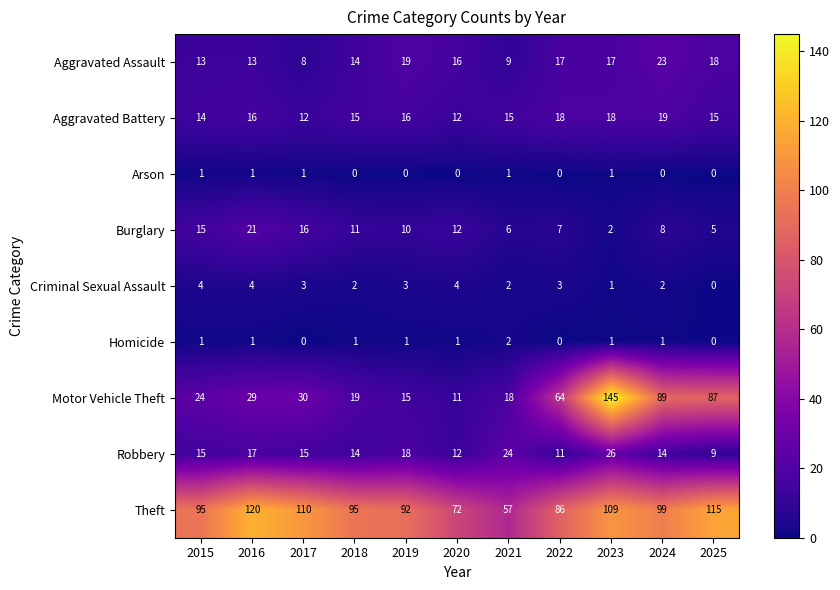

What is the difference between the maximum and minimum values in the Theft series?

63